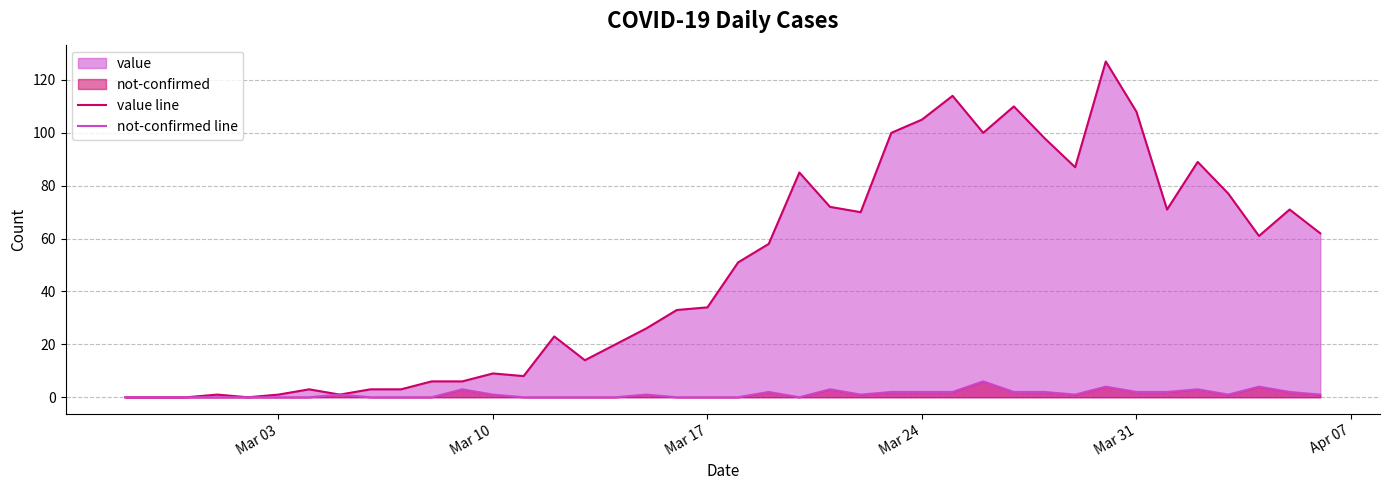

Rank the series by their maximum value, from highest to lowest.

value line, not-confirmed line